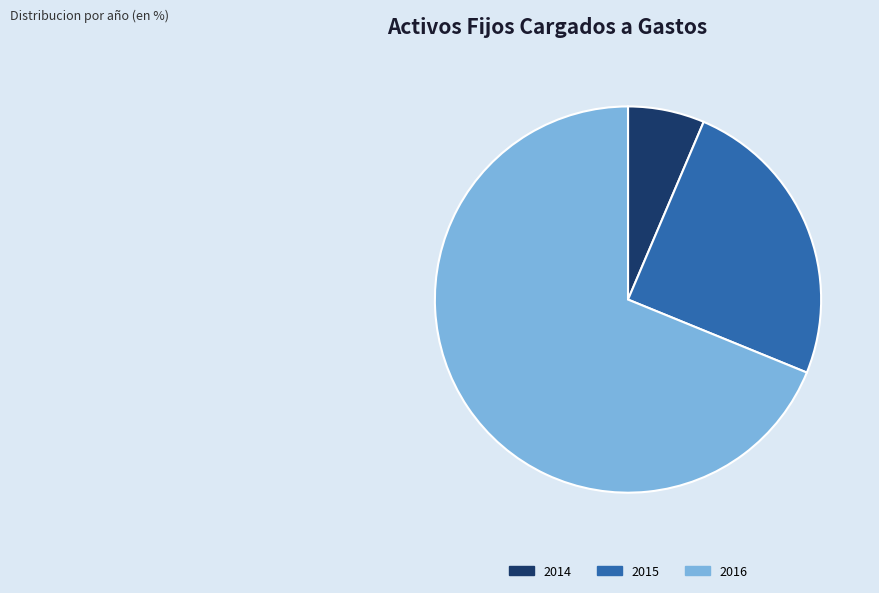

Is there any slice that represents more than half of the pie?

Yes